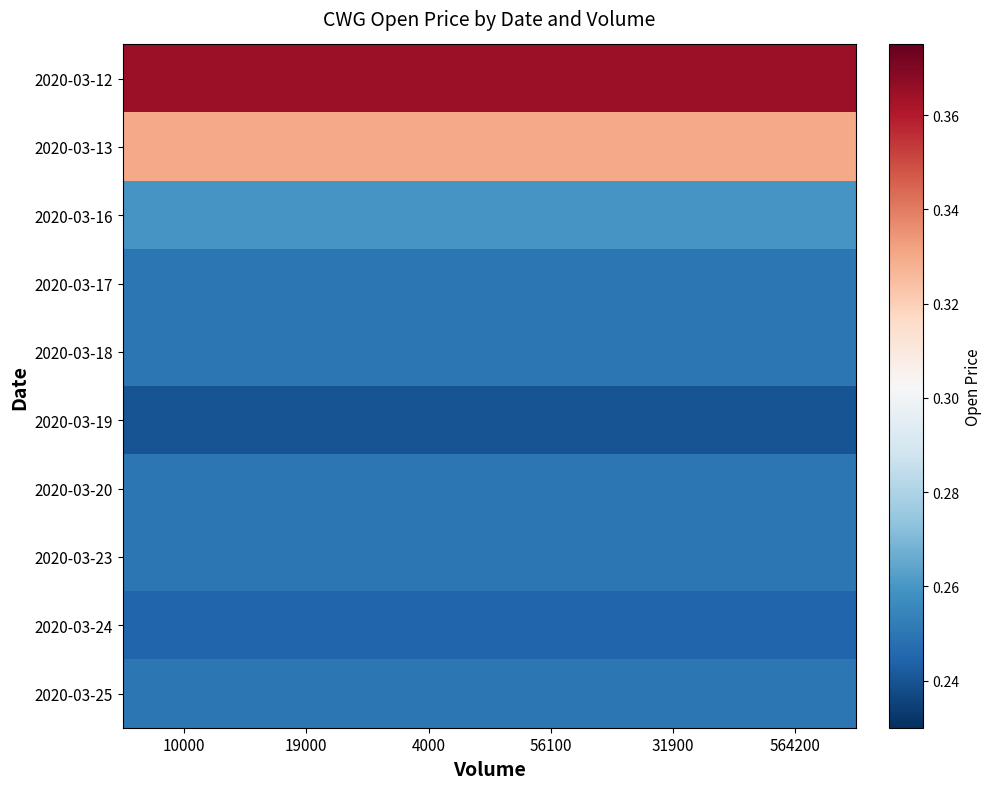

Between 56100 and 564200, which is larger?

56100